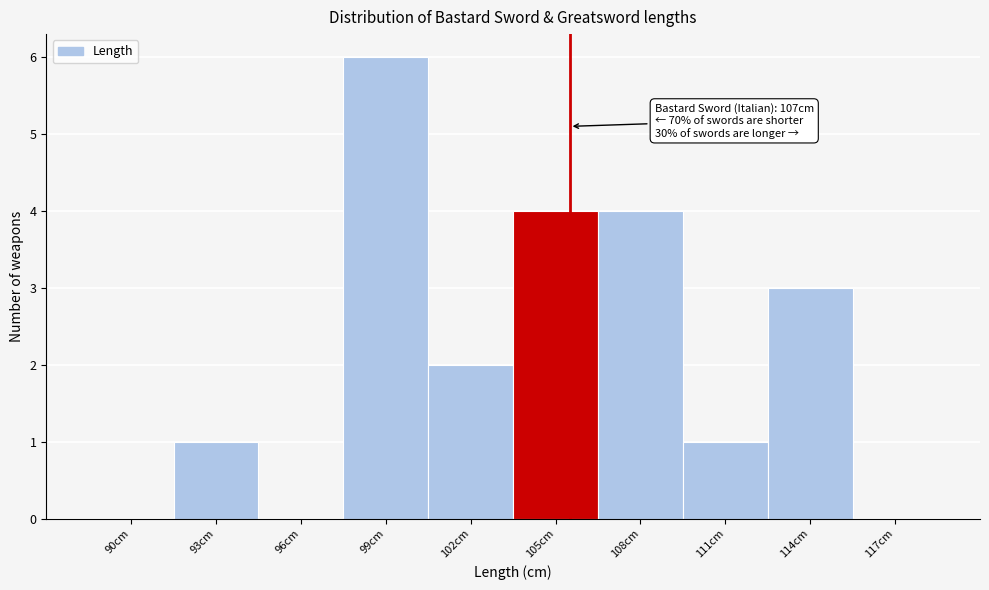

Reading right to left, extract all data points from this chart.

117cm=0	114cm=3	111cm=1	108cm=4	105cm=4	102cm=2	99cm=6	96cm=0	93cm=1	90cm=0